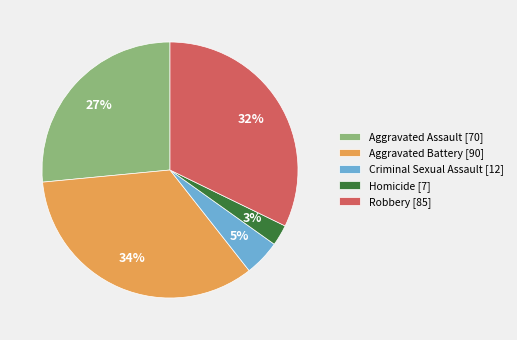

Between Robbery [85] and Aggravated Battery [90], which is larger?

Aggravated Battery [90]